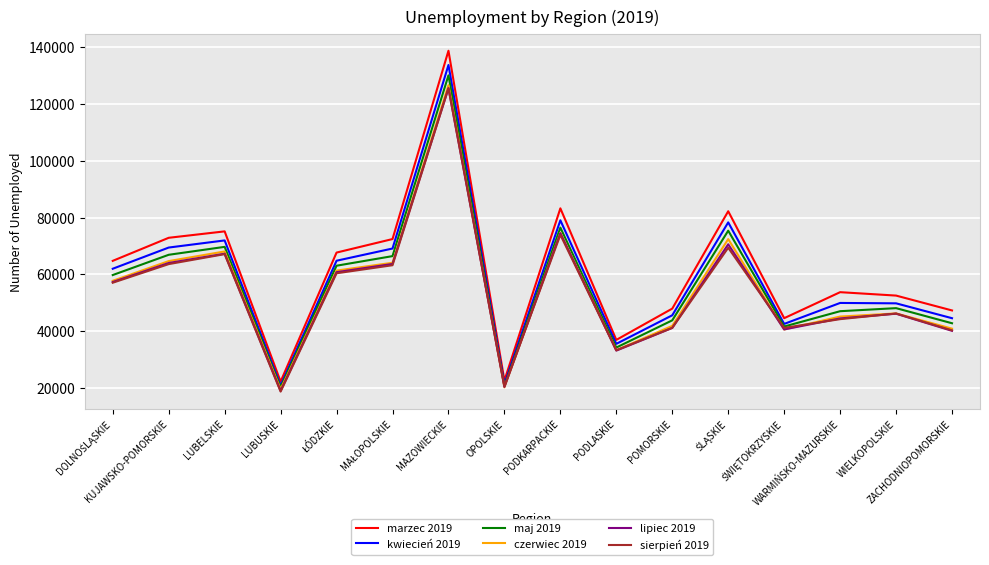

True or false: kwiecień 2019 and czerwiec 2019 intersect in this chart.

False